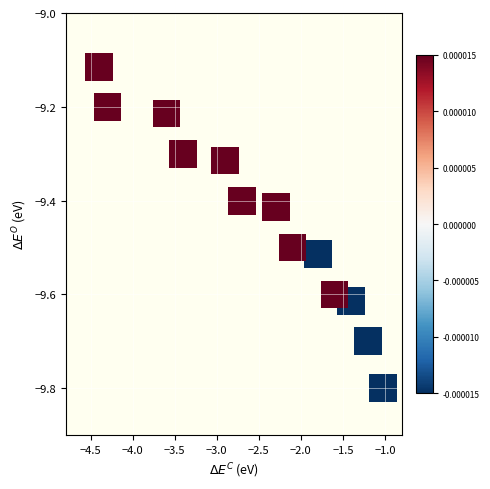

How many data points are displayed?

13